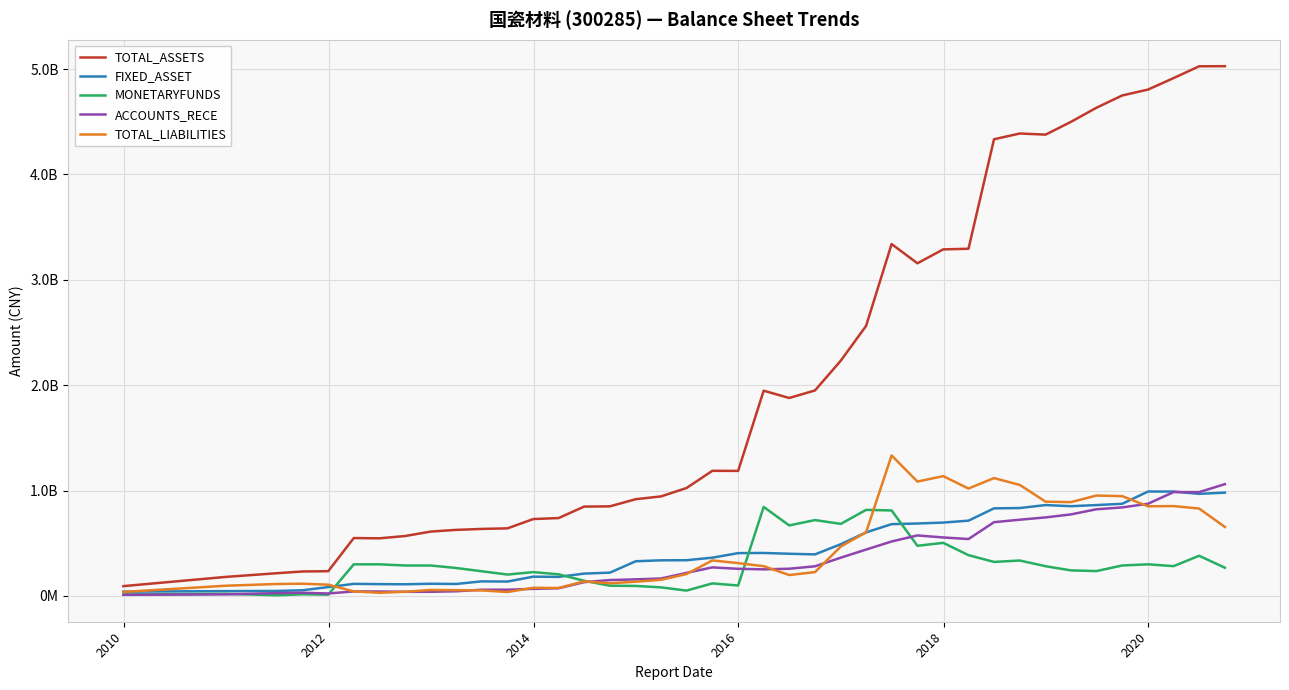

Reading left to right, extract all data points from this chart.

TOTAL_ASSETS: 93027631.9	180593177.2	215351436.9	232088866.8	234721984.5	549294902.5	546731140.8	568506328.3	611037918.2	626809360.8	635868126.7	641433774.0	729769488.9	738937464.6	847795227.2	850205181.2	918108409.6	944457781.8	1024007243.3	1187388236.7	1186747164.2	1947855095.5	1878590883.8	1950356480.7	2233223711.1	2562688753.7	3339542526.8	3156951331.7	3289090217.6	3294787552.1	4334084885.5	4388705439.2	4378182398.9	4498909629.8	4633156771.8	4749844997.6	4805661836.6	4914600954.5	5026592925.6	5027701103.7
FIXED_ASSET: 40632080.7	45629638.1	47233420.2	53661509.4	83910798.7	114496888.5	111964344.9	110535785.6	115634263.7	113574622.0	138141950.0	136338534.8	183000169.3	180665511.5	211877350.4	221148025.6	329105604.2	337985776.0	339010706.7	362842843.5	406237923.1	407758511.8	400225223.9	394292841.1	491026613.6	602949543.7	681391214.9	687330704.1	696194643.9	714323331.4	831052123.3	834167666.1	862477611.6	851553246.7	862360642.0	874495335.7	990870612.0	990640663.1	968734636.4	980161063.1
MONETARYFUNDS: 14188004.9	20097204.8	6207931.1	15628819.9	12111203.6	299811313.7	299968349.1	288791171.7	288503788.5	264986913.6	234112867.6	202875452.5	226061054.2	205171999.4	143849921.9	96855175.8	94910560.8	81253831.3	50649242.2	118879158.7	99052696.4	844765073.3	669178459.9	720016617.4	683812419.1	816661560.0	811308489.9	475973103.9	503711148.4	386958129.4	322744075.4	336077790.5	281842169.3	242491360.1	235773655.8	289000078.2	299984878.9	282697770.5	381047936.4	267517815.1
ACCOUNTS_RECE: 10727031.3	14760340.1	26714039.1	30243015.8	23064696.4	42916842.9	41741064.9	39432398.0	39377383.1	44165507.9	58800178.7	58961102.6	66979505.9	72587463.8	130662382.9	150551779.6	157289676.2	165307504.0	218836215.9	270801833.0	257441379.1	252351218.2	258163153.1	281101079.1	363220642.8	439977698.3	516843150.6	574197062.9	554879376.4	539848326.6	699789363.1	723491820.9	745268098.4	773707796.9	822473184.0	839978502.6	874850783.9	985568372.0	985185700.3	1060842509.2
TOTAL_LIABILITIES: 38000352.4	96775473.8	113310076.2	115935450.5	106838196.7	43061348.1	30021437.1	39543110.2	56732845.6	54595470.8	52337447.0	37363928.8	77328130.7	75422533.6	137938453.6	119686446.8	135253024.8	152751944.9	207731797.1	336872102.8	311462903.2	282334179.0	198384003.2	226164731.5	469107258.4	603516256.9	1333358027.2	1085308744.9	1137081911.0	1019128589.0	1118520956.2	1053116421.8	894535264.2	890213440.3	952828590.8	946746759.0	850721654.3	852704142.1	829392921.7	654357853.6